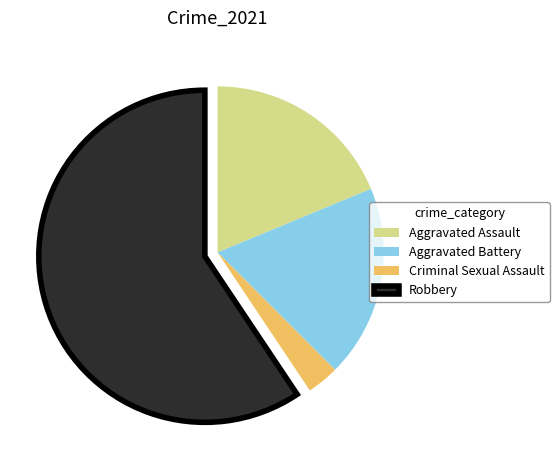

Which slice represents more than half of the pie?

Robbery